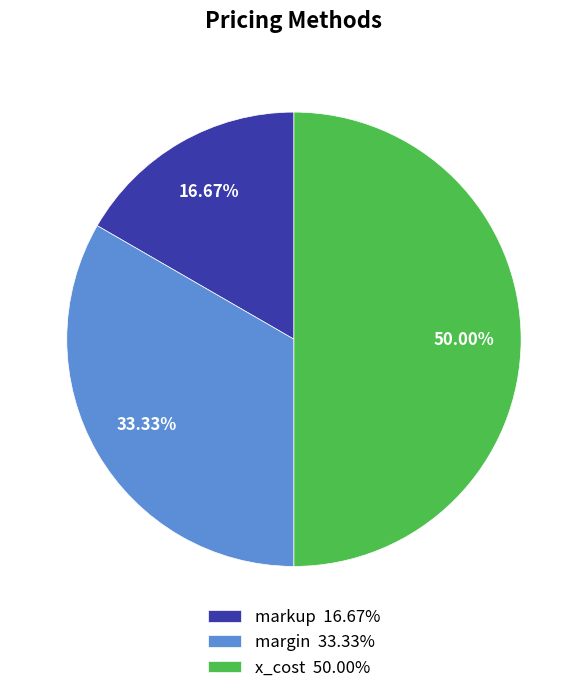

To the nearest percent, what percentage of the pie is x_cost?

50%